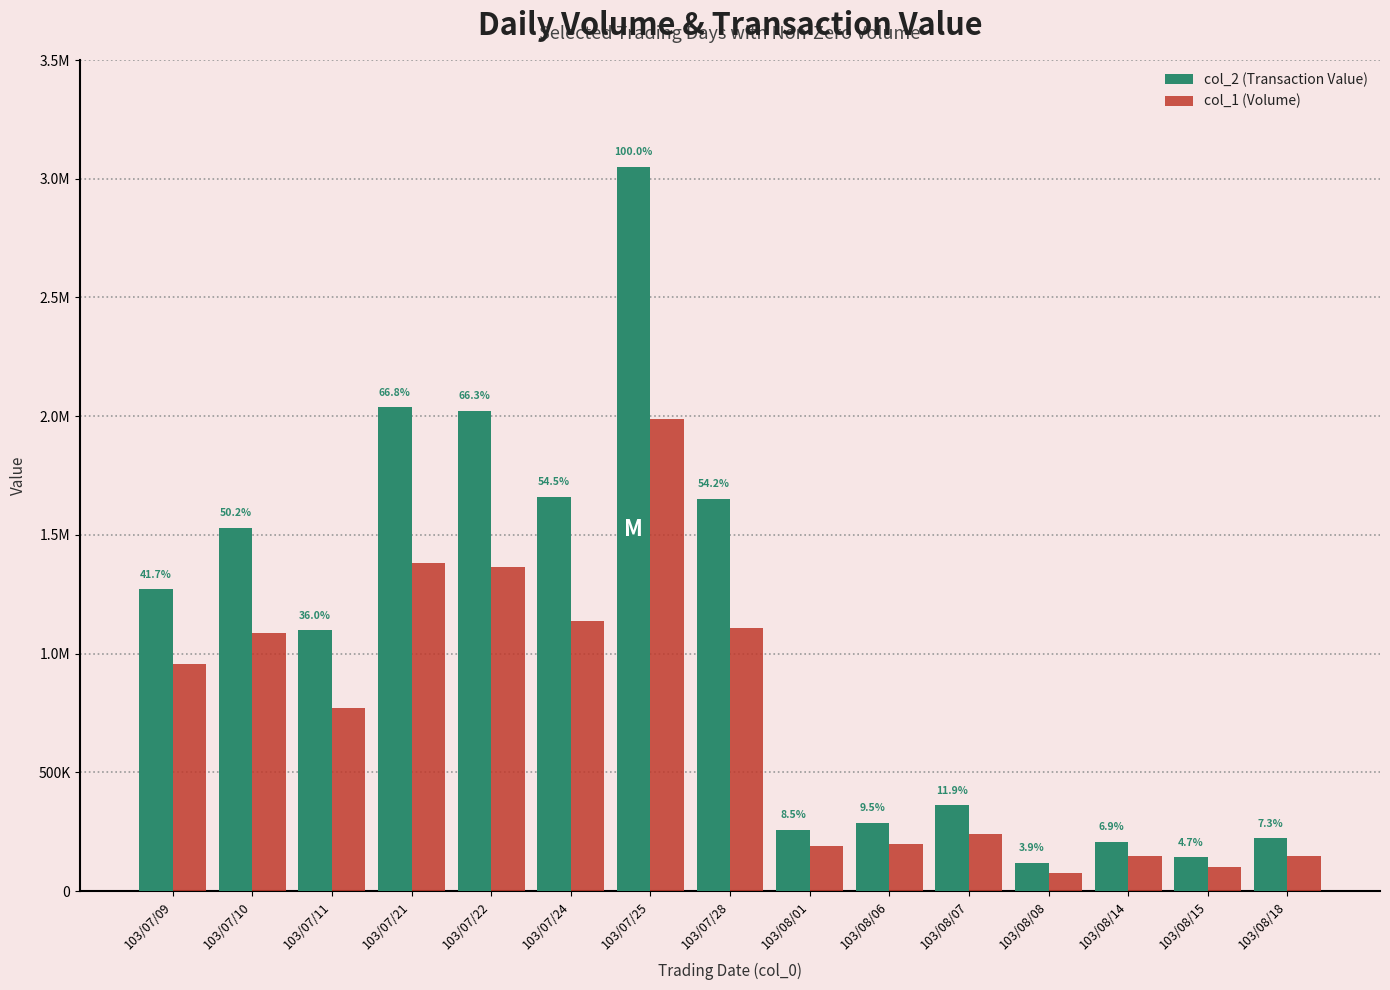

Is the value of col_1 (Volume) at 103/07/22 greater than the value of col_2 (Transaction Value) at 103/07/25?

No